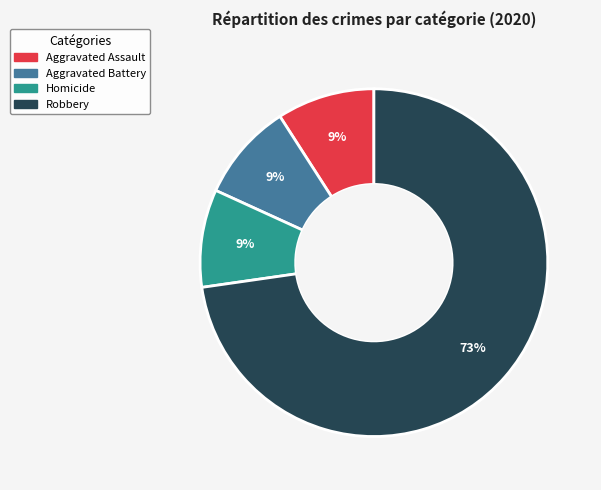

Does any single category account for the majority?

Yes